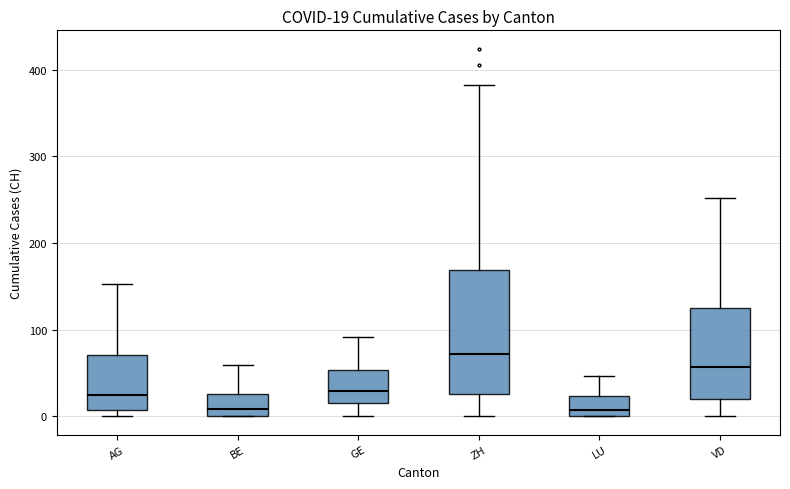

Which box is the tallest, from its lower edge to its upper edge?

ZH